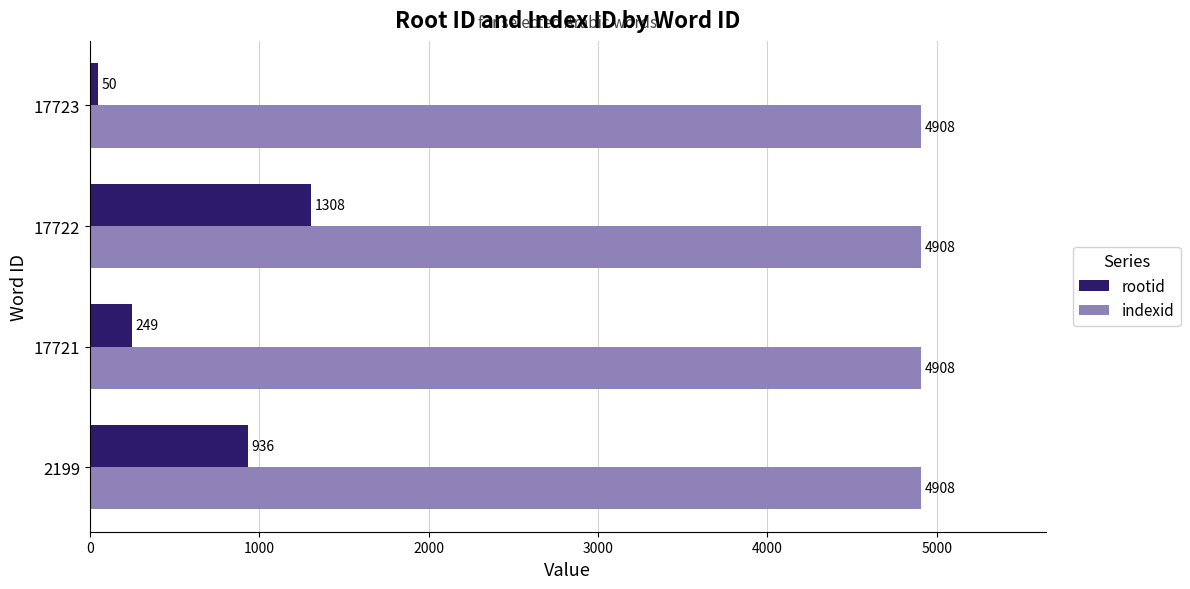

Is it true that rootid equals 936 at 2199?

True